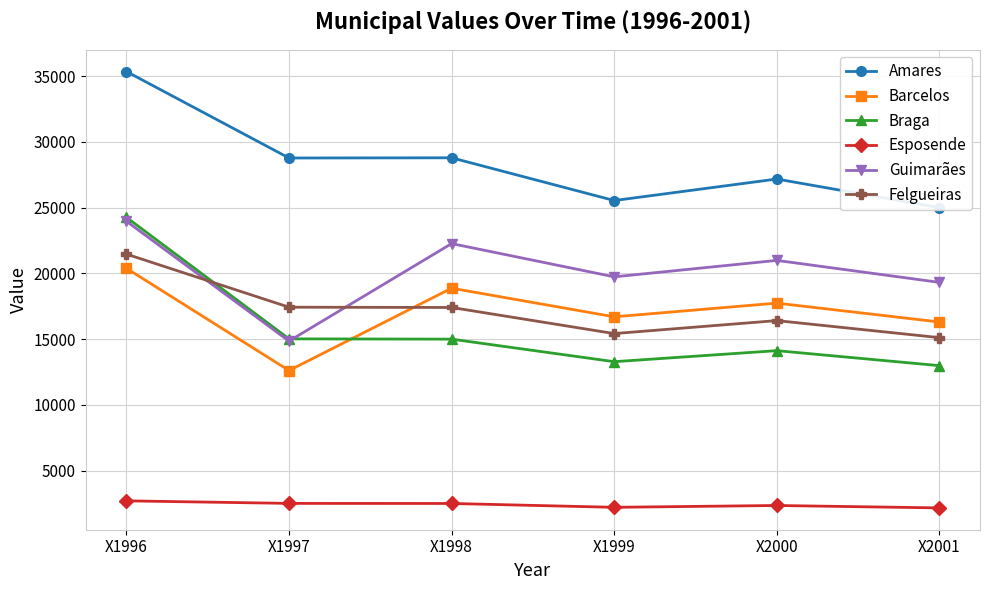

How many data points in Barcelos are above 17739?

3